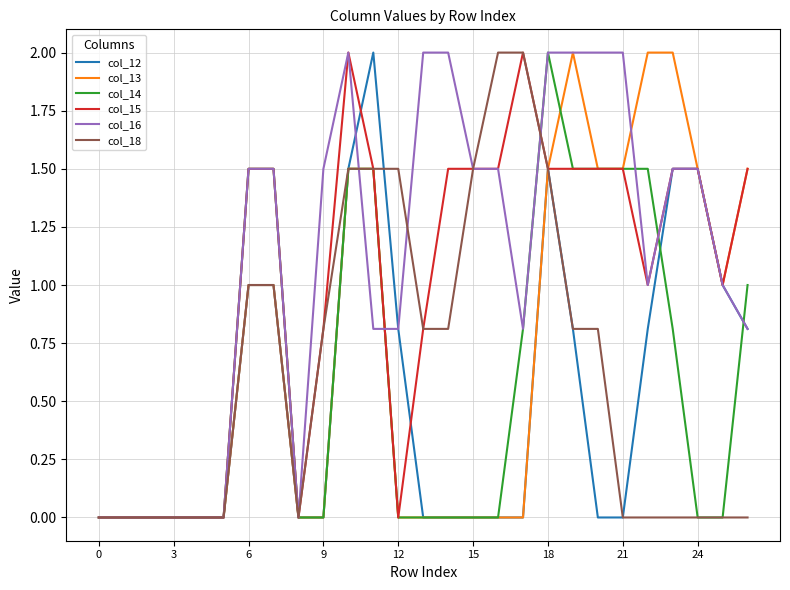

What is the total value across all series at 12?

3.1